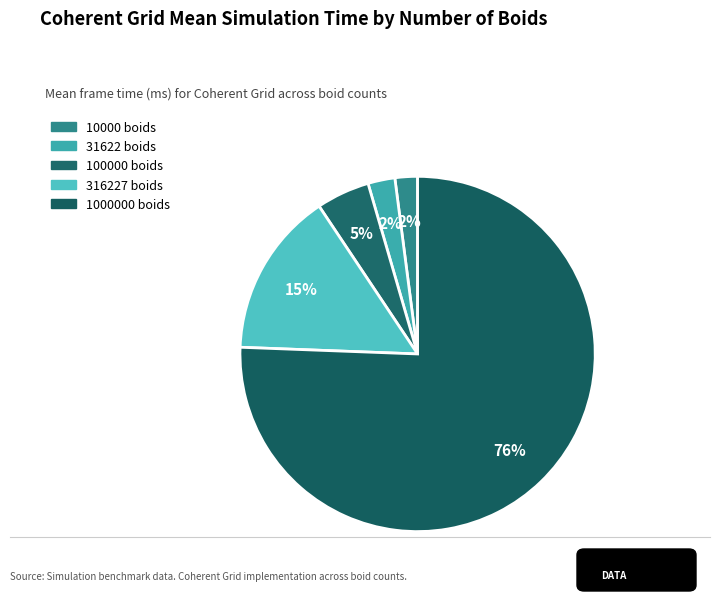

To the nearest percent, what is the average slice percentage?

20%